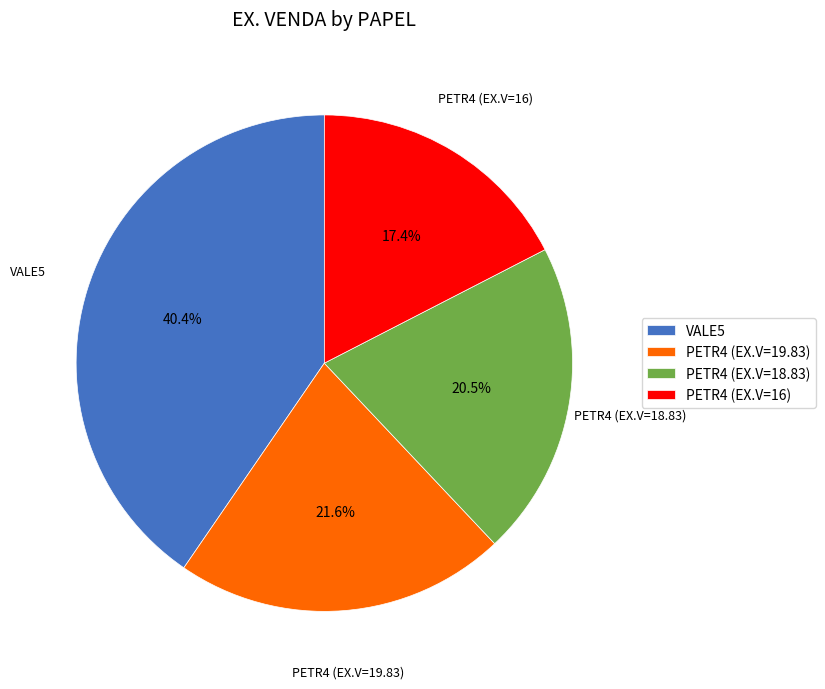

How many segments does this pie chart have?

4